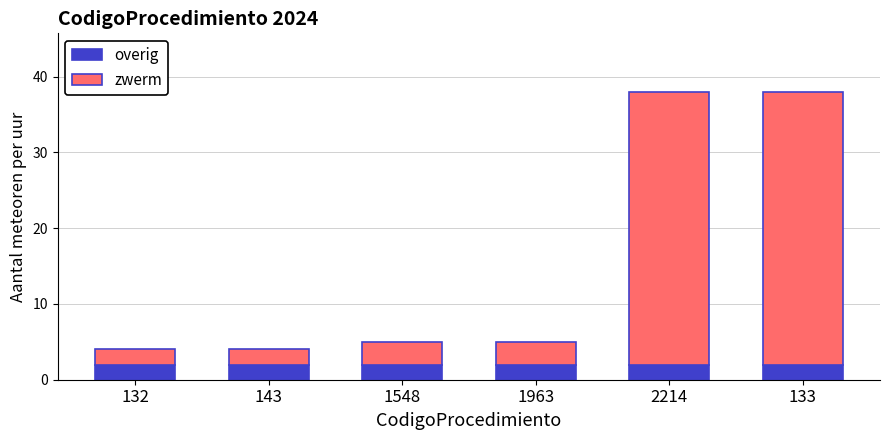

What is the sum of all overig values?

12